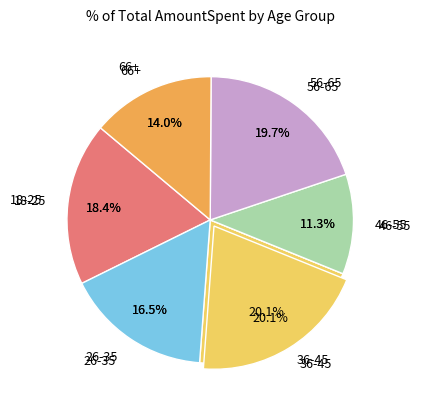

To the nearest percent, what is the combined percentage of 18-25 and 56-65?

38%